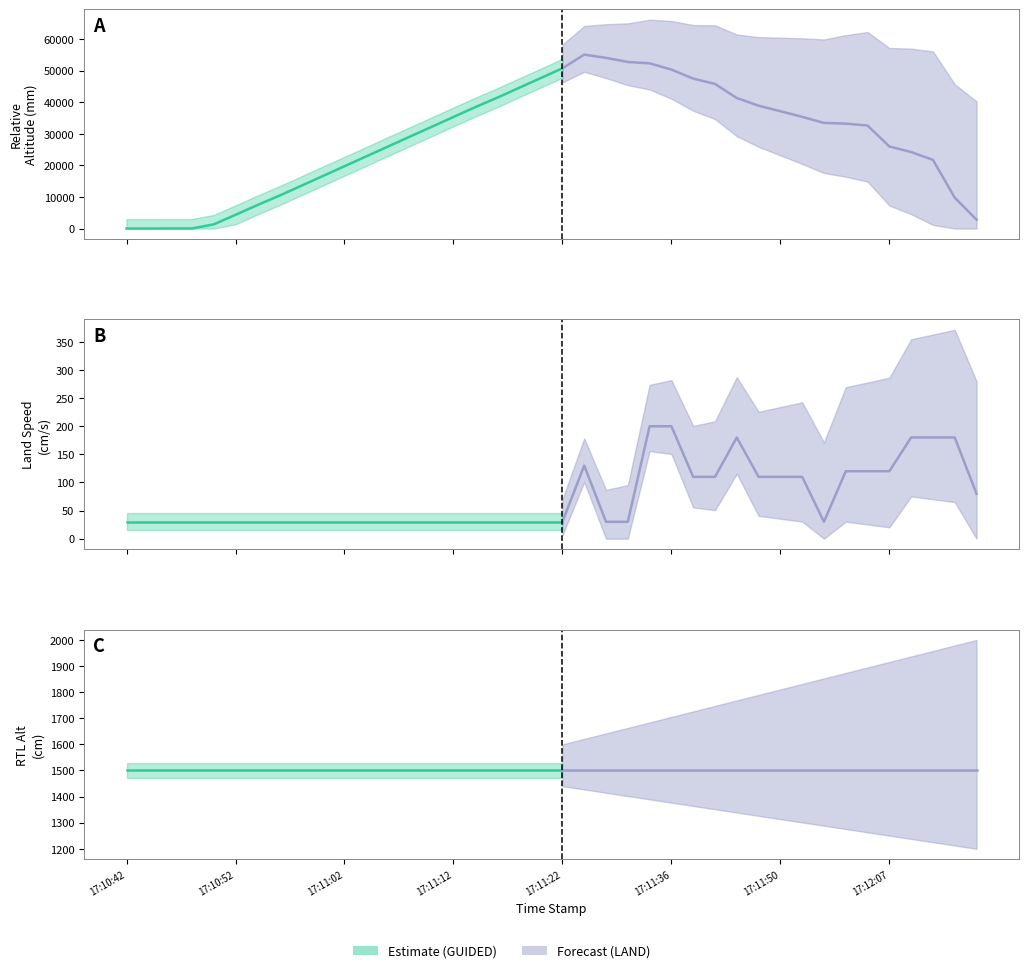

What is the average value of the RTL_ALT series?

1500.0